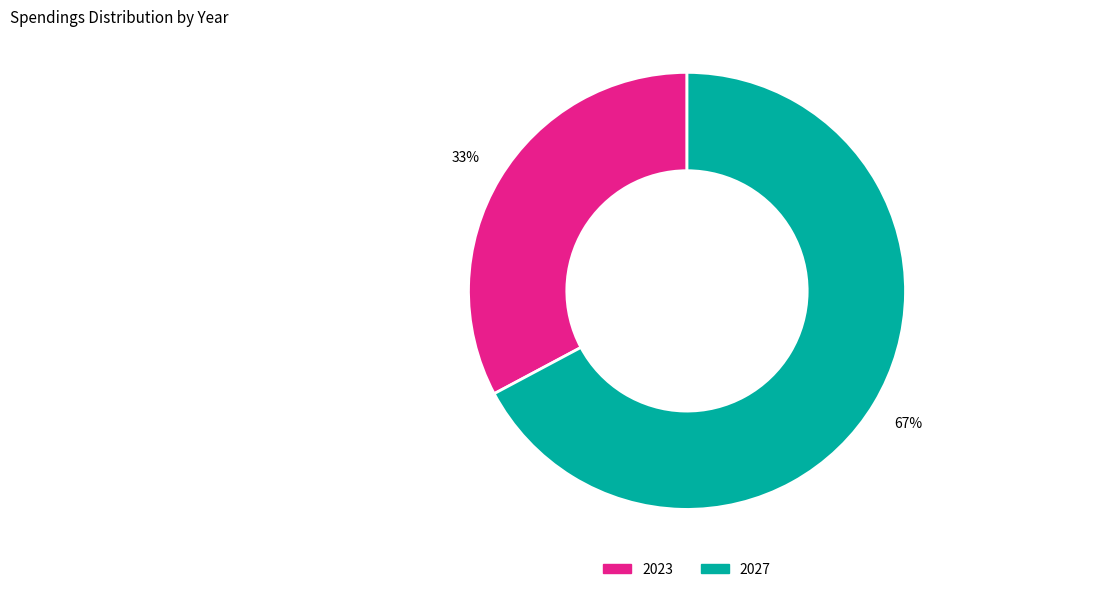

Is it true that 2023 is 33% of the pie?

True